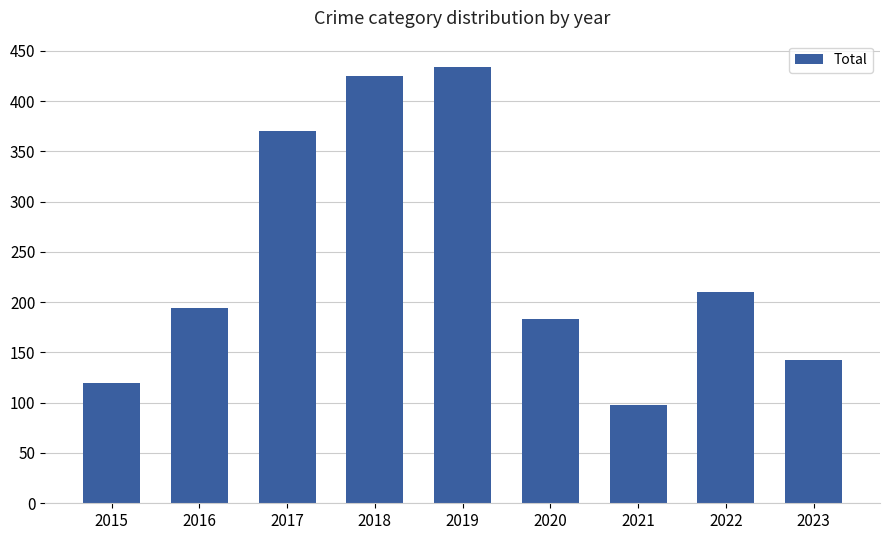

How many data points does each series have?

9